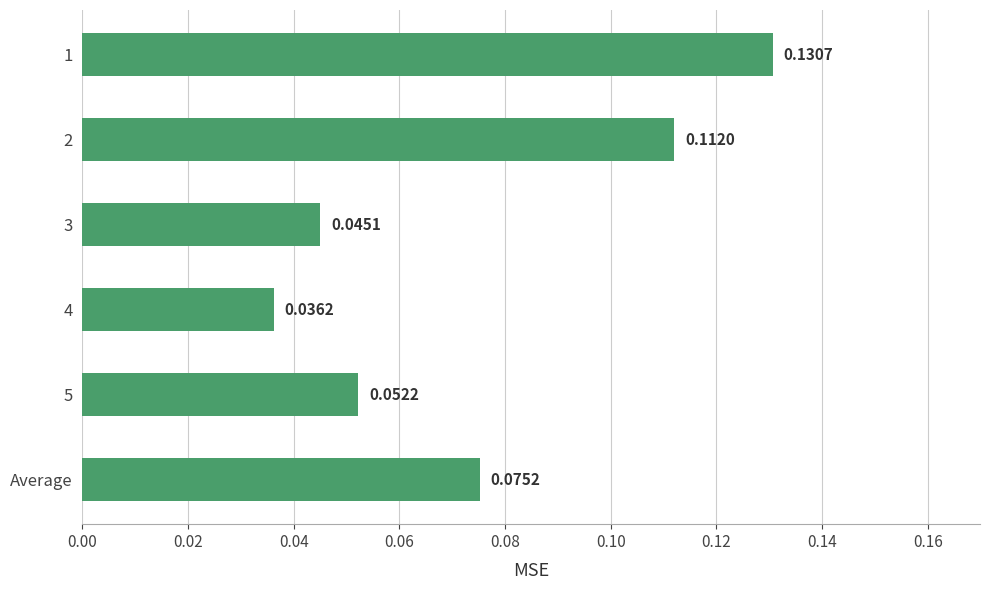

Count the values in the range 0 to 1.

6